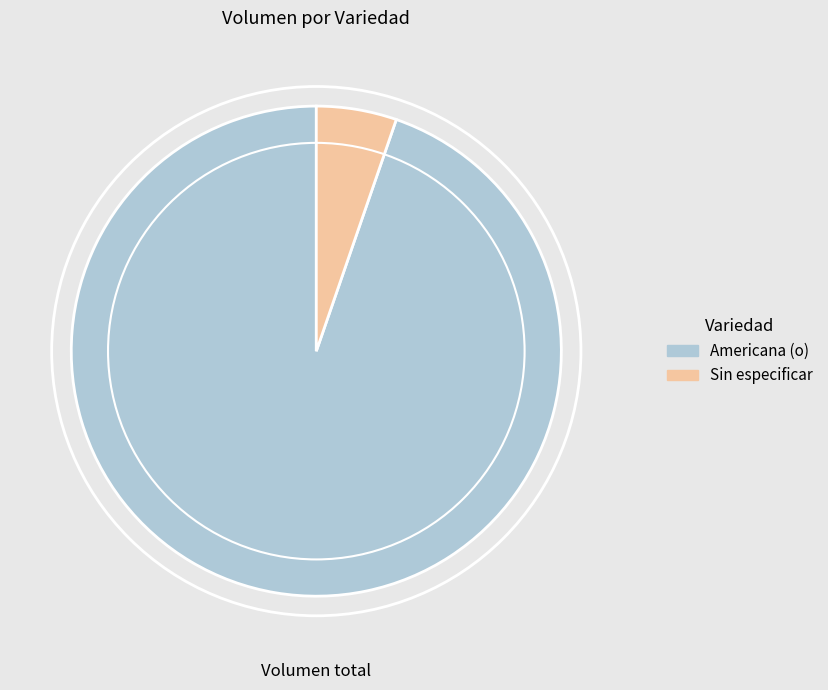

Rank the categories by value from lowest to highest.

Sin especificar, Americana (o)